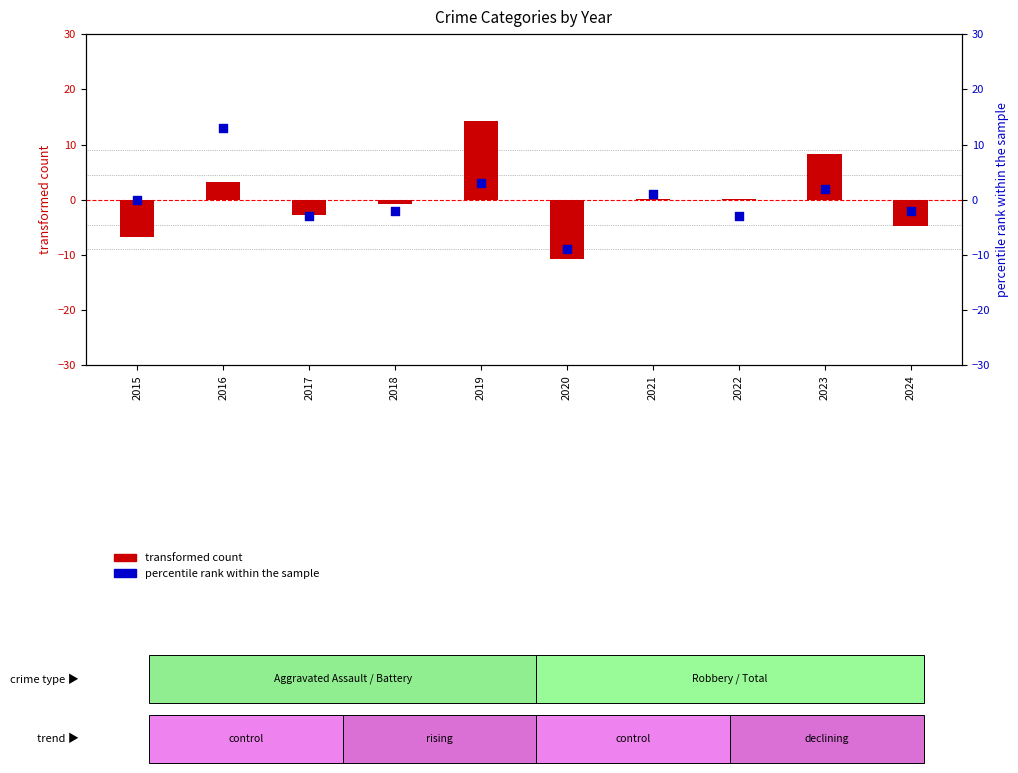

What are all the series names shown in the legend?

transformed count, percentile rank within the sample